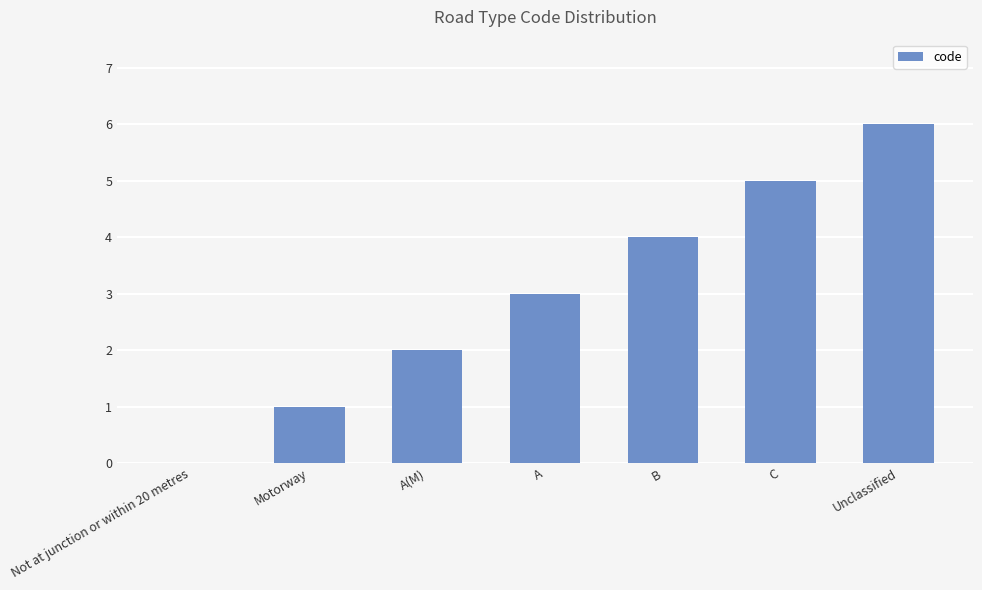

Approximately how many times larger is the value at Motorway compared to A?

0.3